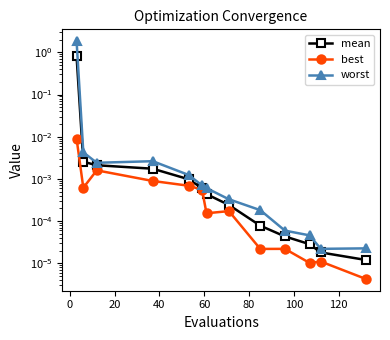

List the series in order of their overall mean, lowest first.

best, mean, worst